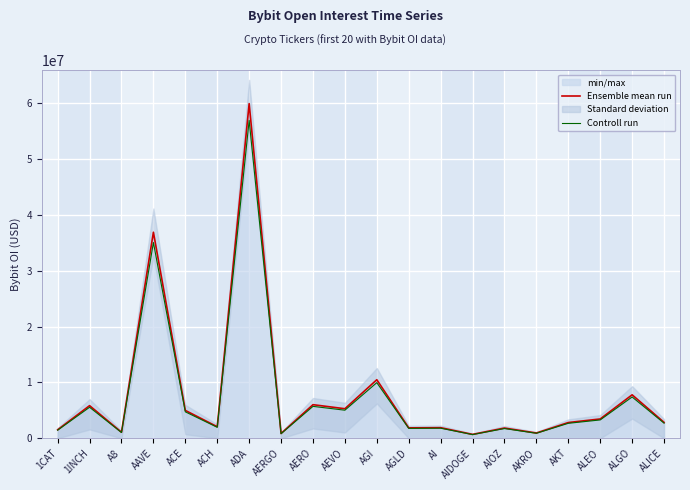

Rank the categories by Ensemble mean run value from lowest to highest.

AIDOGE, AERGO, AKRO, A8, 1CAT, AIOZ, AGLD, AI, ACH, AKT, ALICE, ALEO, ACE, AEVO, 1INCH, AERO, ALGO, AGI, AAVE, ADA